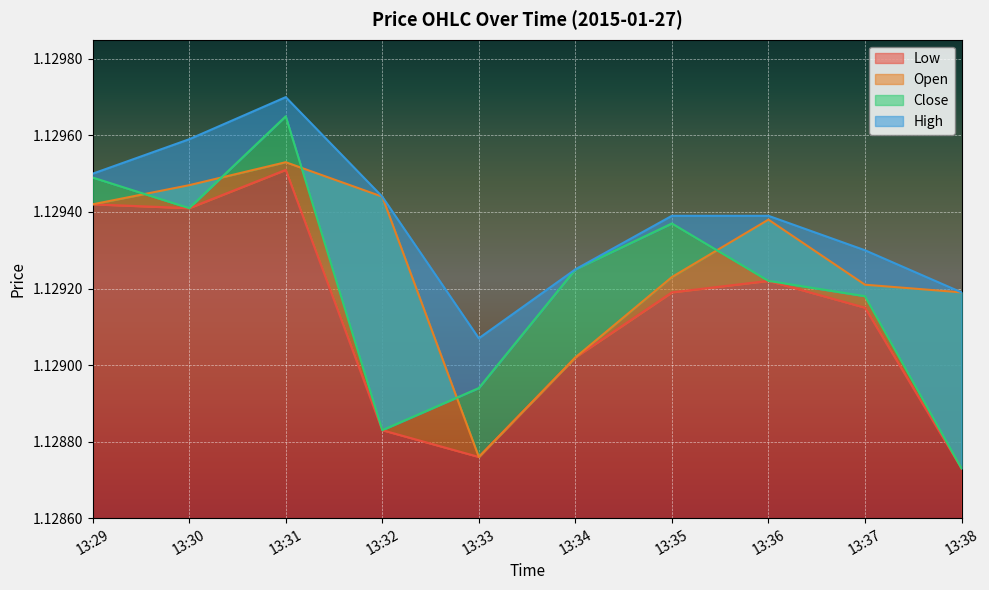

Reading left to right, extract all data points from this chart.

Low: 13:29=1.1	13:30=1.1	13:31=1.1	13:32=1.1	13:33=1.1	13:34=1.1	13:35=1.1	13:36=1.1	13:37=1.1	13:38=1.1
Open: 13:29=1.1	13:30=1.1	13:31=1.1	13:32=1.1	13:33=1.1	13:34=1.1	13:35=1.1	13:36=1.1	13:37=1.1	13:38=1.1
Close: 13:29=1.1	13:30=1.1	13:31=1.1	13:32=1.1	13:33=1.1	13:34=1.1	13:35=1.1	13:36=1.1	13:37=1.1	13:38=1.1
High: 13:29=1.1	13:30=1.1	13:31=1.1	13:32=1.1	13:33=1.1	13:34=1.1	13:35=1.1	13:36=1.1	13:37=1.1	13:38=1.1